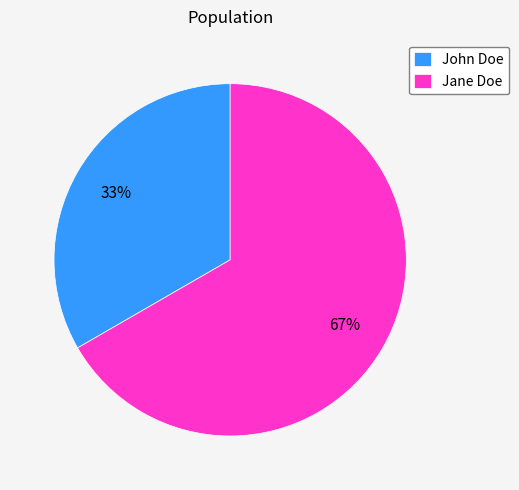

To the nearest percent, what is the average slice percentage?

50%